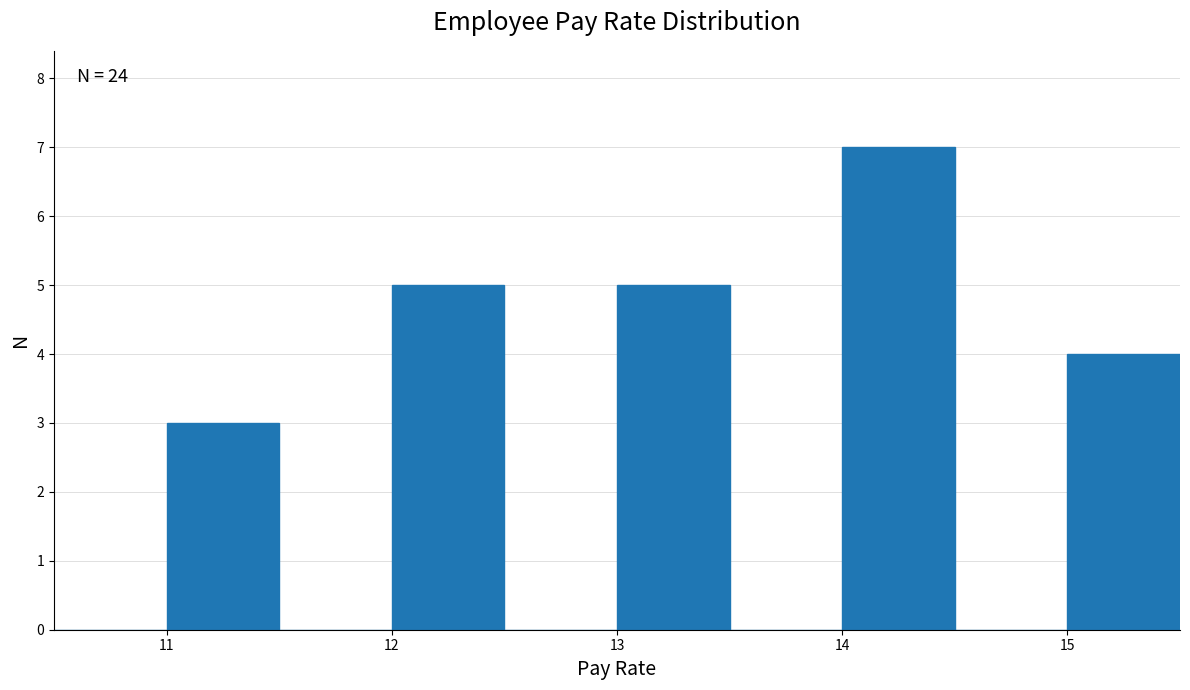

Which range on the x-axis has the tallest bar?

14.0 to 14.5